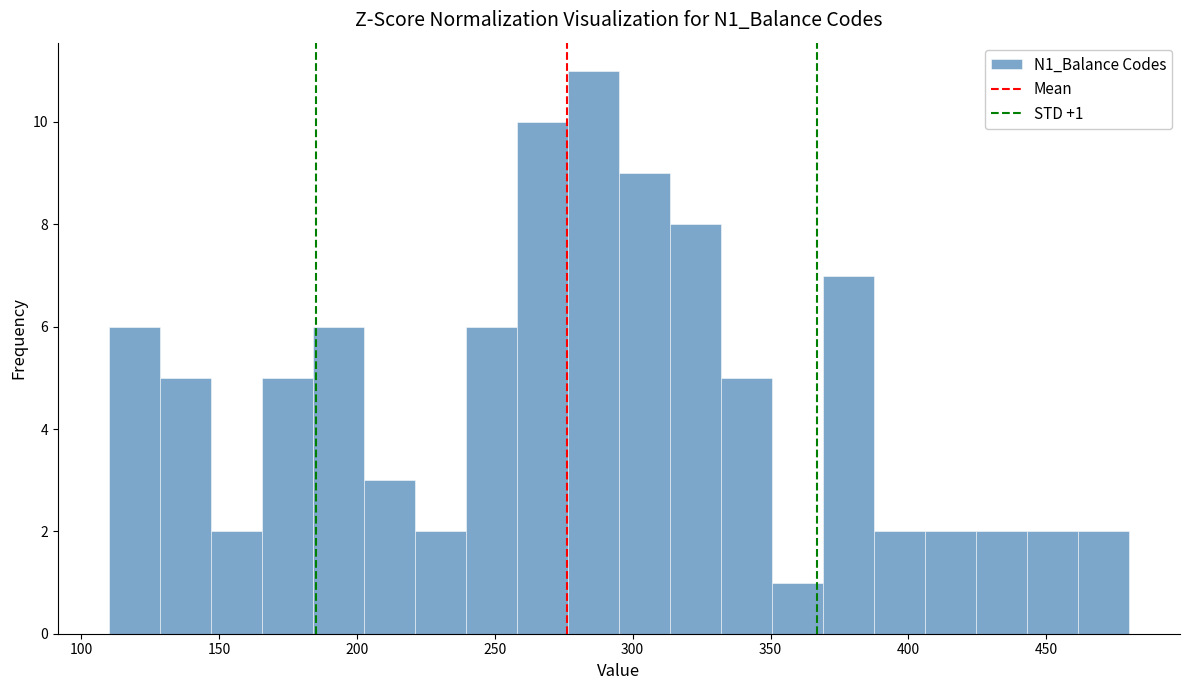

Around what value on the x-axis is the tallest bar? Give the approximate position of its centre, as read against the axis.

285